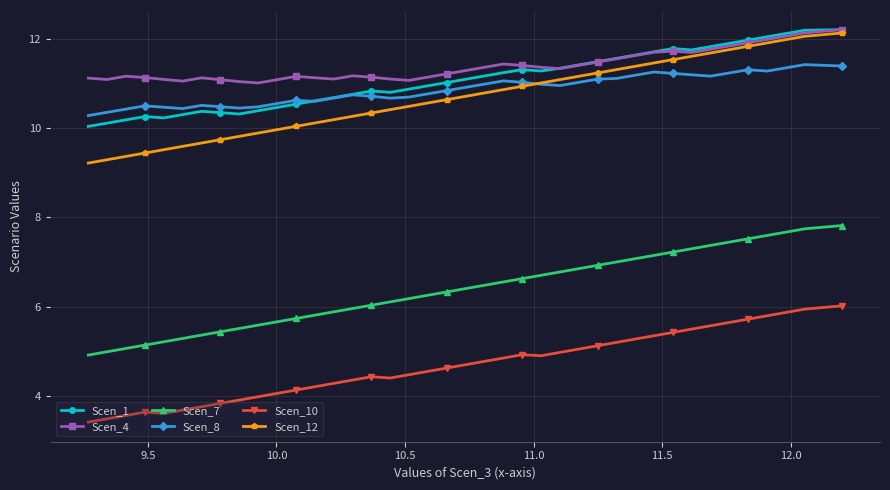

What is the maximum value for Scen_1?

12.2